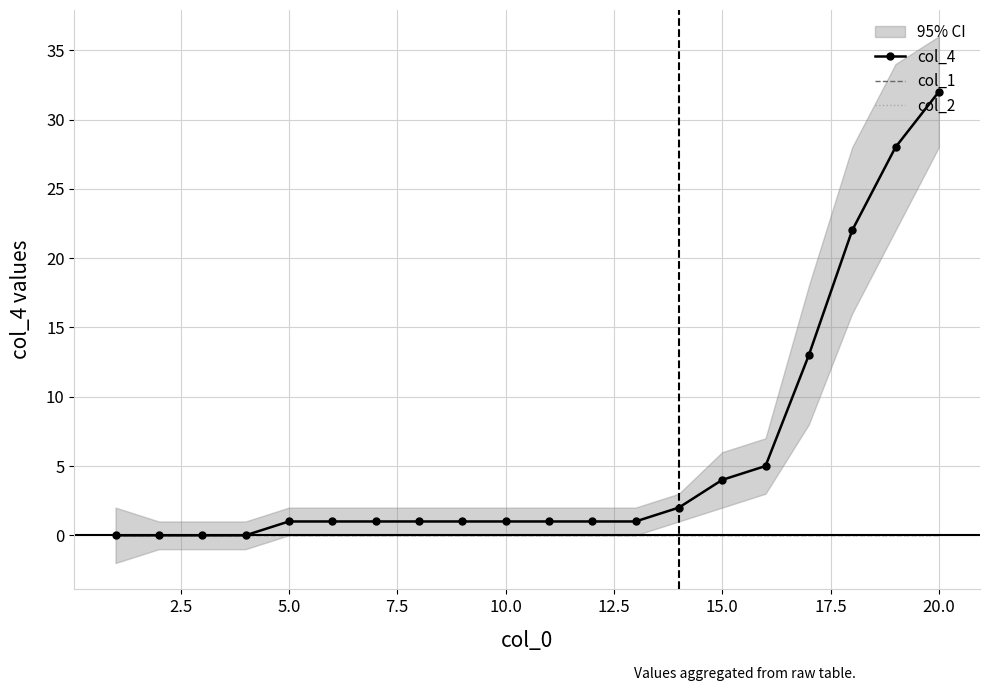

Reading left to right, extract all data points from this chart.

col_4: 0	0	0	0	1	1	1	1	1	1	1	1	1	2	4	5	13	22	28	32
col_1: 0	0	0	0	0	0	0	0	0	0	0	0	0	0	0	0	0	0	0	0
col_2: 0	0	0	0	0	0	0	0	0	0	0	0	0	0	0	0	0	0	0	0